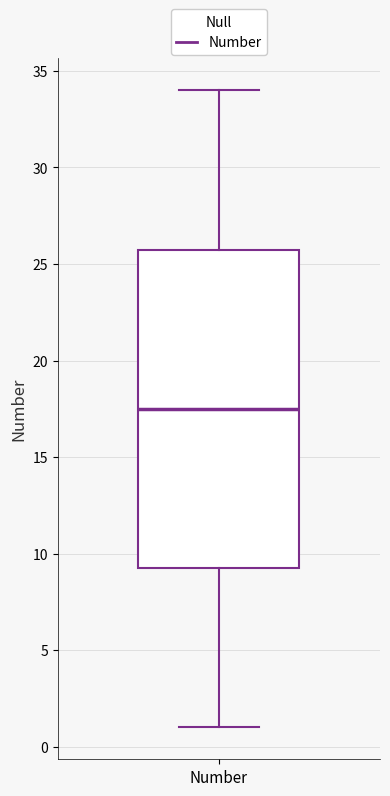

Transcribe this box plot: give where the median line is, the range the box spans, and where the two whiskers end, as read against the y-axis. The values are not printed on the chart, so give them approximately, as read against the axis.

median 17.5, box 9.5 to 26.0, whiskers 1.0 to 34.0